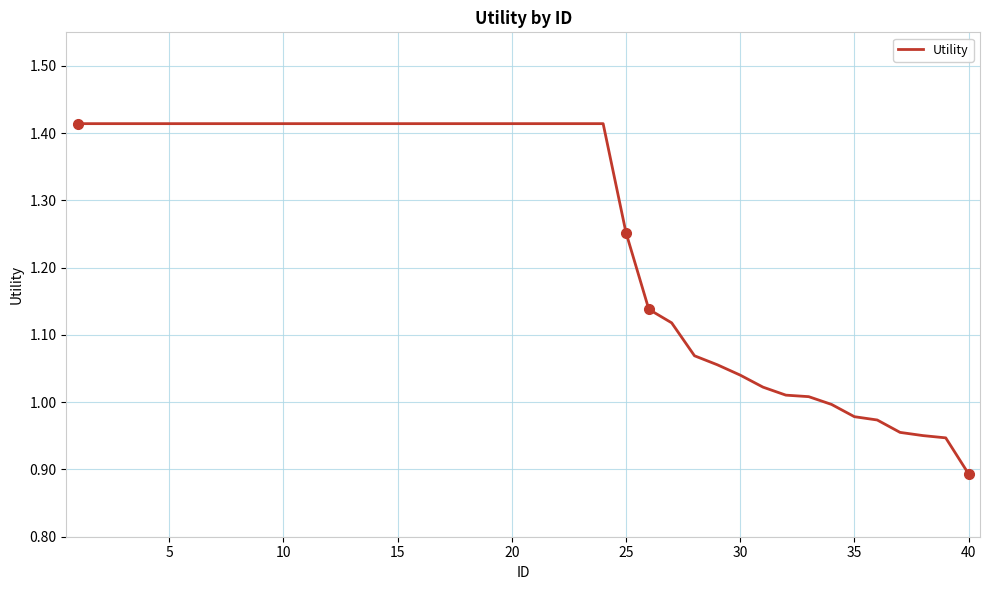

What is the difference between the maximum and minimum values?

0.5